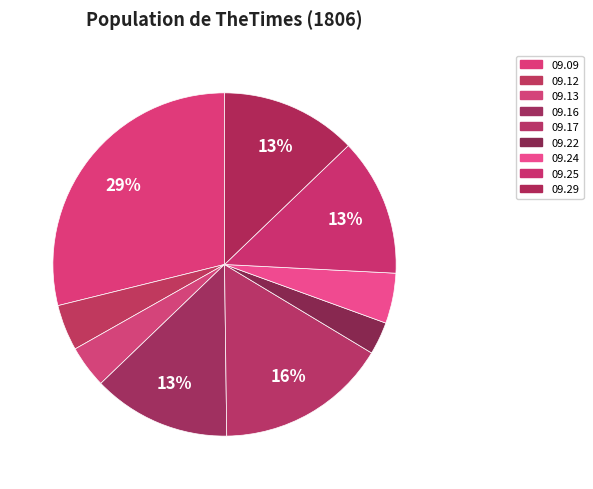

How many slices are in this pie chart?

9